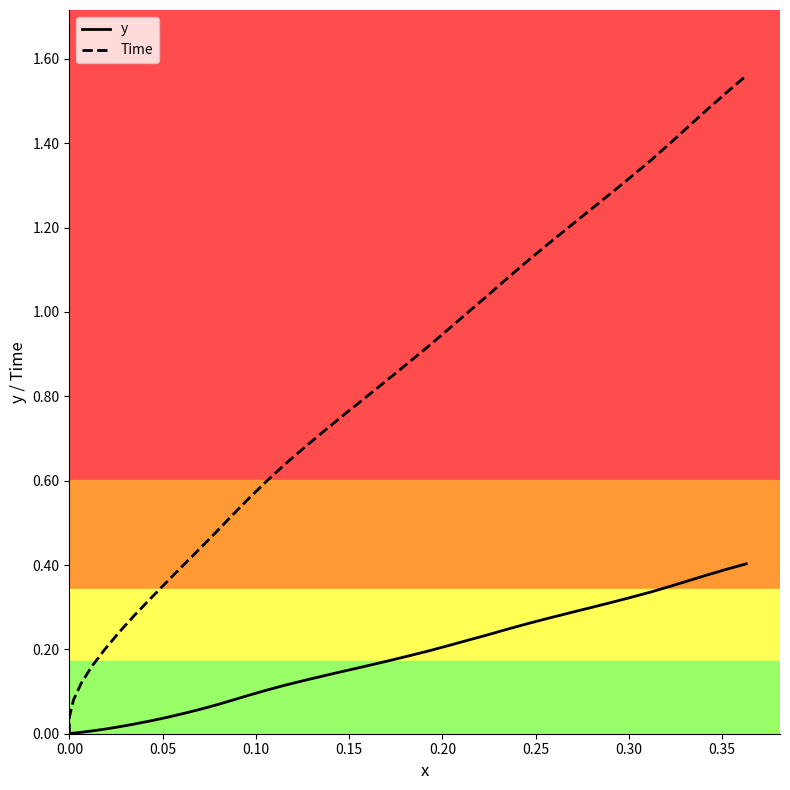

List the series in order of their overall mean, lowest first.

y, Time